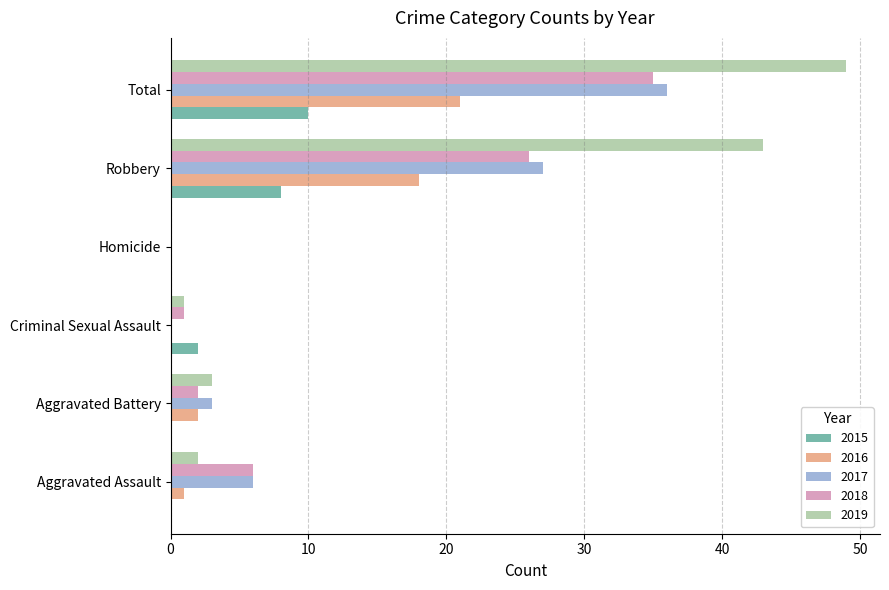

What is the greatest value displayed?

49